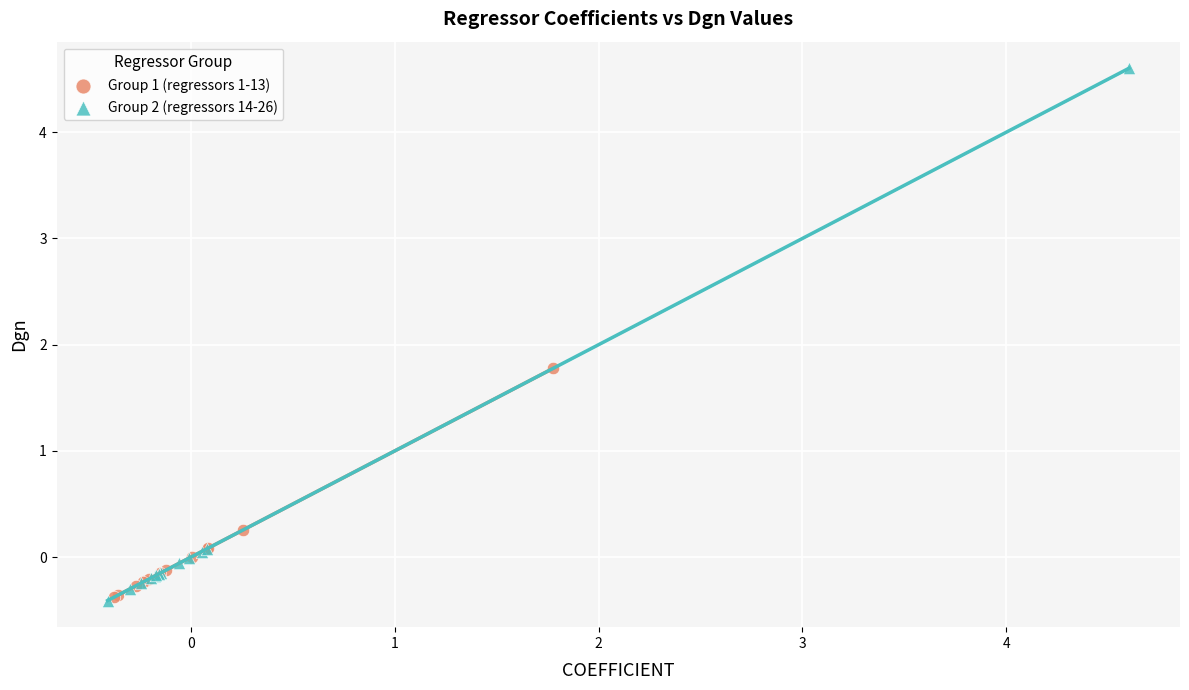

What are all the series names shown in the legend?

Group 1 (regressors 1-13), Group 2 (regressors 14-26)